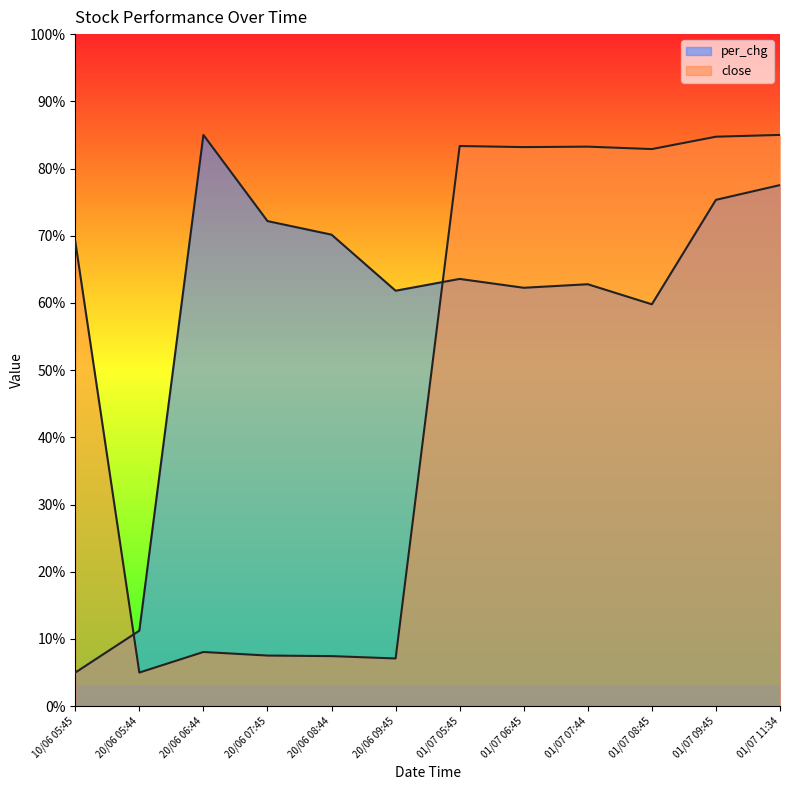

At 01/07 07:44, list the series in order from smallest to largest.

per_chg, close